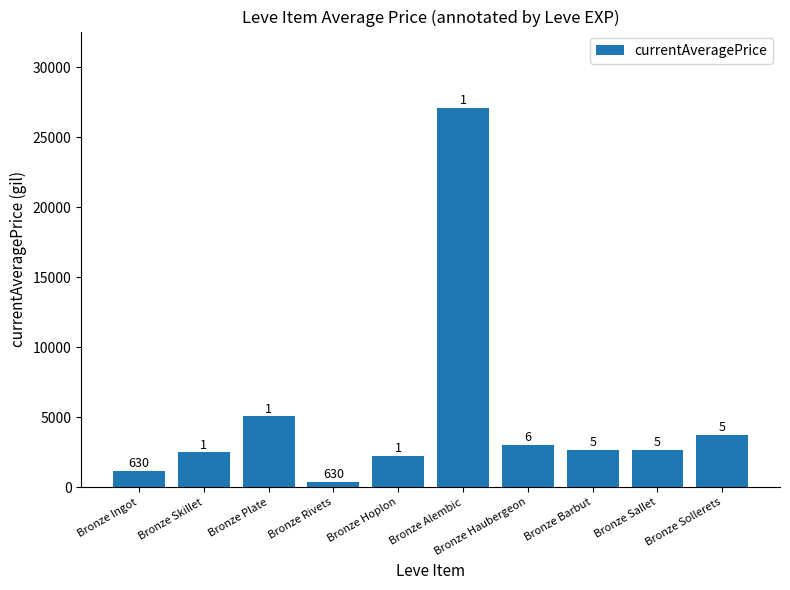

Which label corresponds to the largest value in the chart?

Bronze Alembic